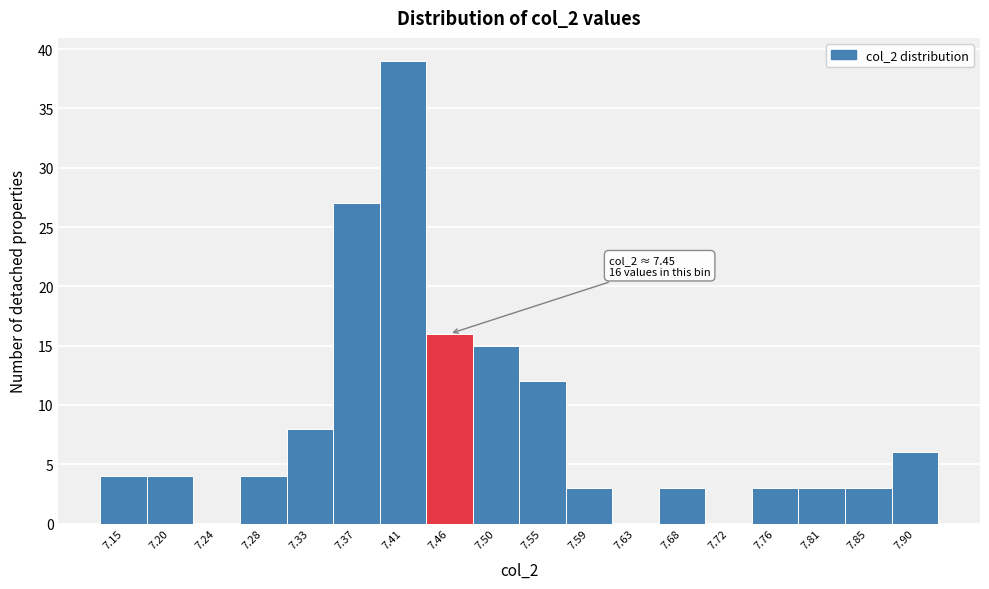

Over which range of the x-axis is the bar tallest?

7.395 to 7.435